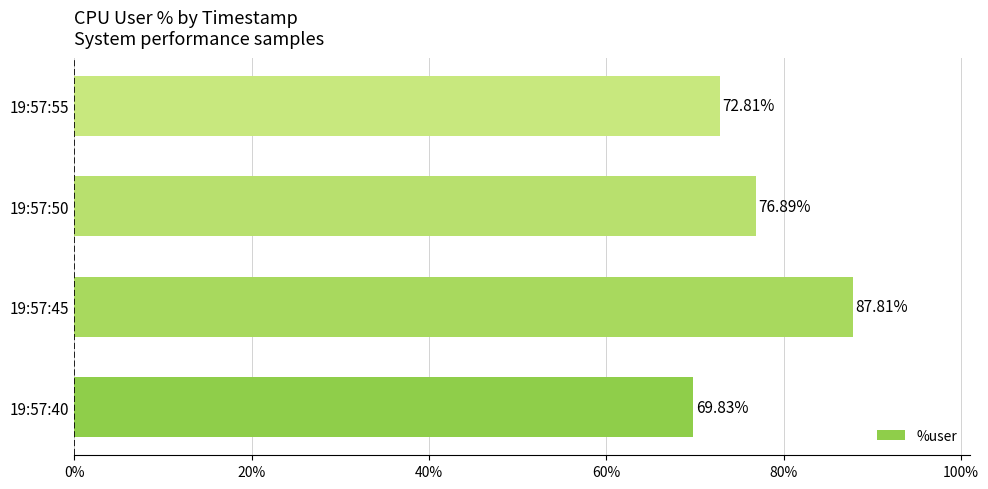

What is the change in value from 19:57:45 to 19:57:50?

-10.9